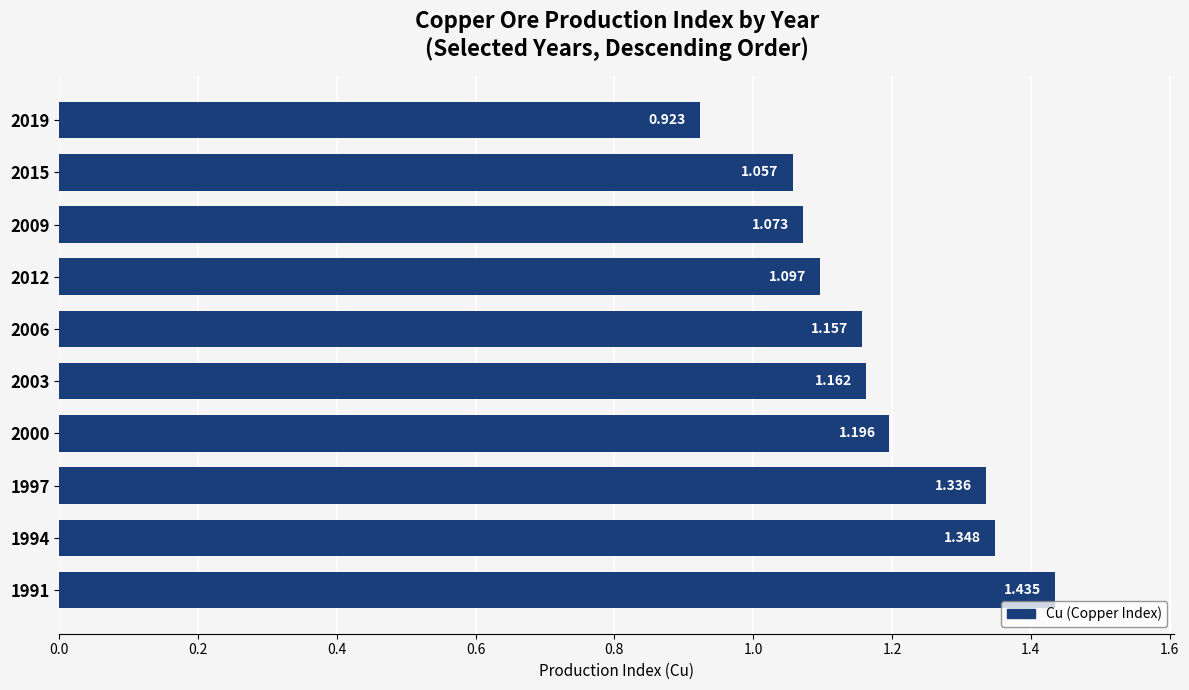

How many data points are above 1?

9